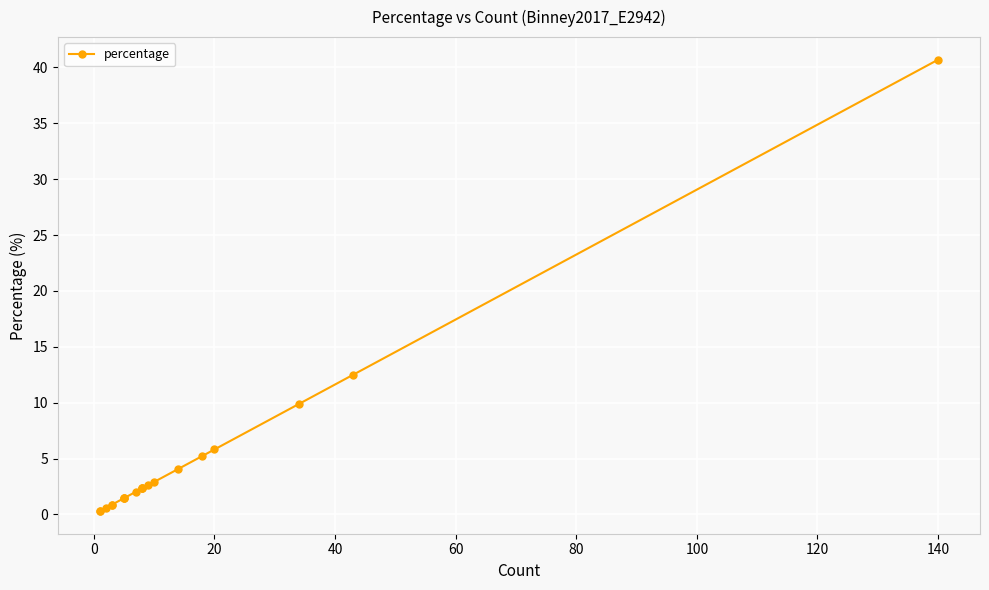

Is it true that the value at 11 is 1.1?

False